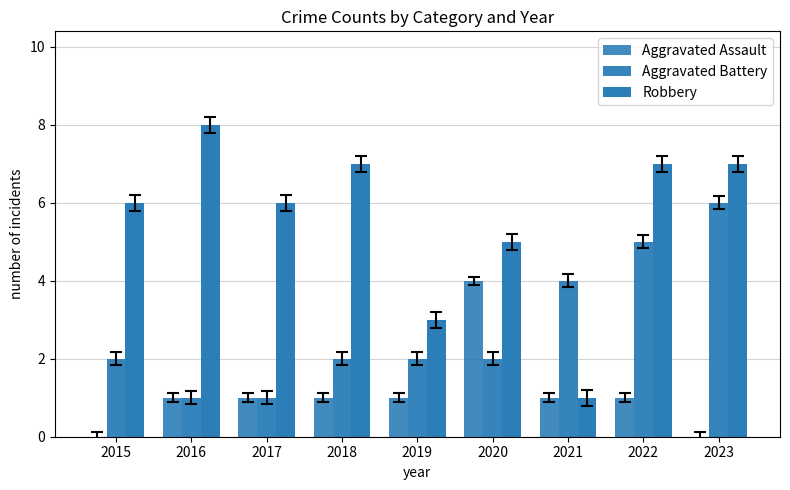

At how many categories does at least one series exceed 1?

9